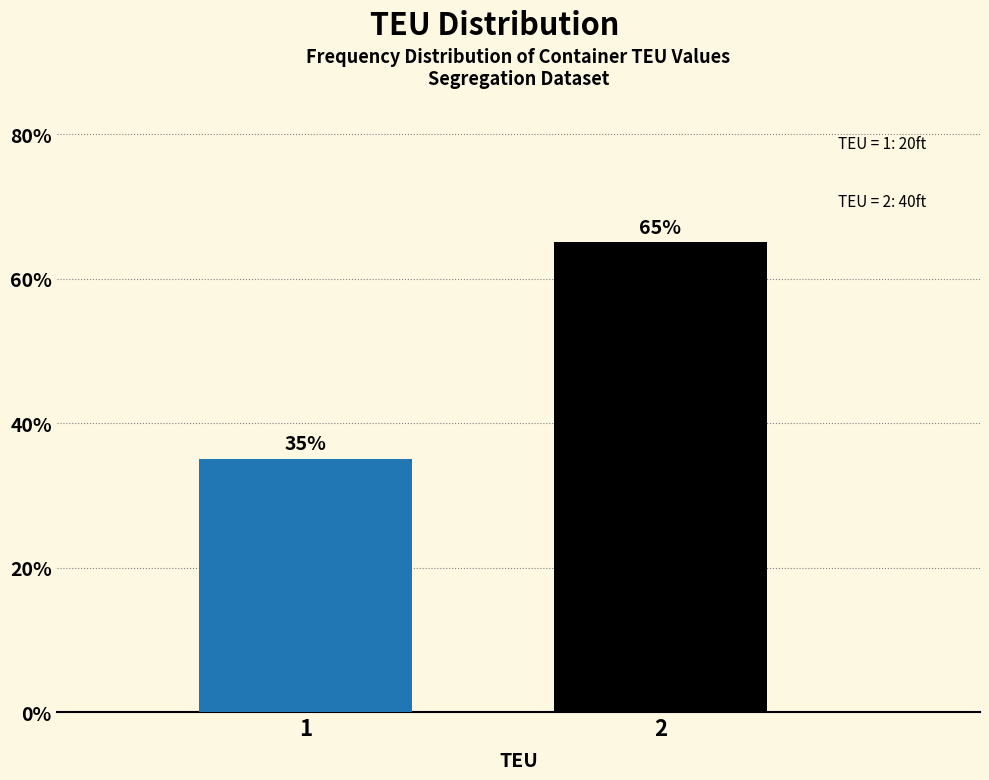

Reading left to right, what are all the values shown in this chart?

1=35	2=65